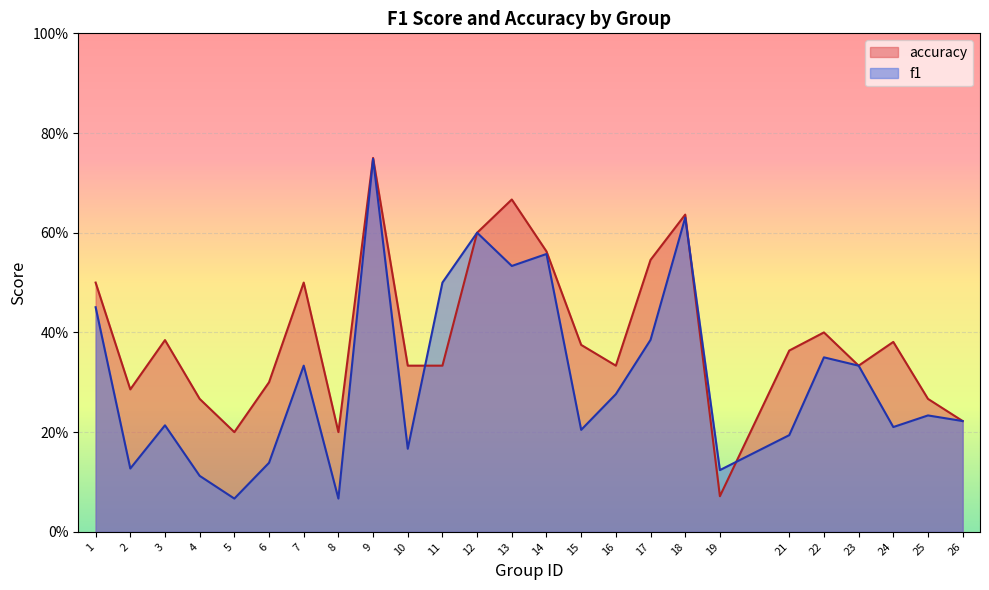

The accuracy series shows 0.4 at 24. True or false?

True